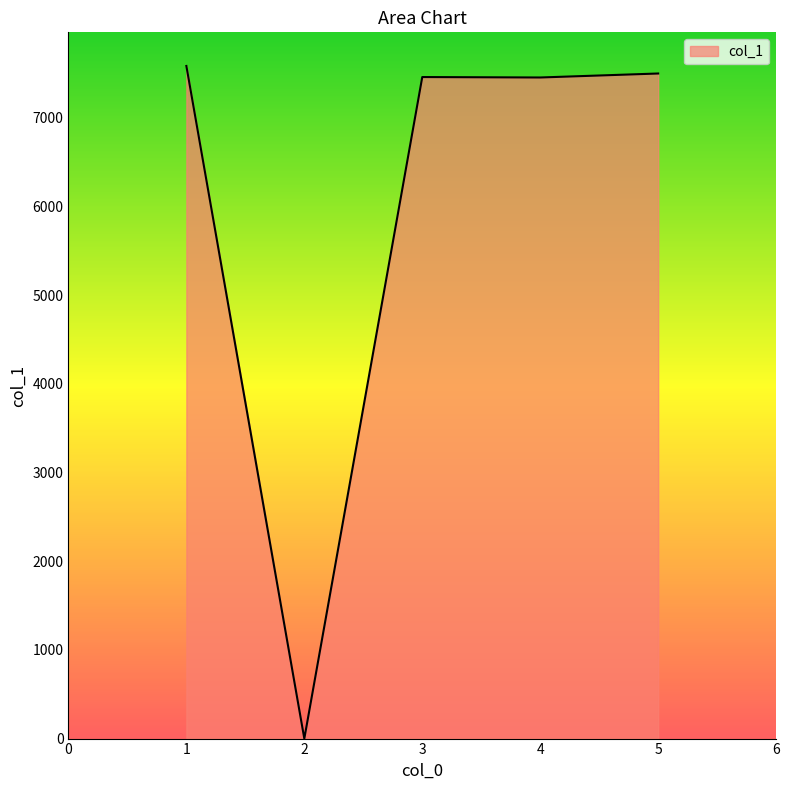

What is the ratio of the value at 5 to the value at 3?

1.0